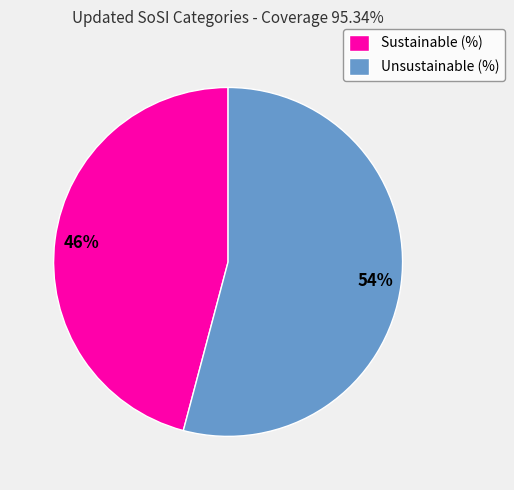

How many segments does this pie chart have?

2